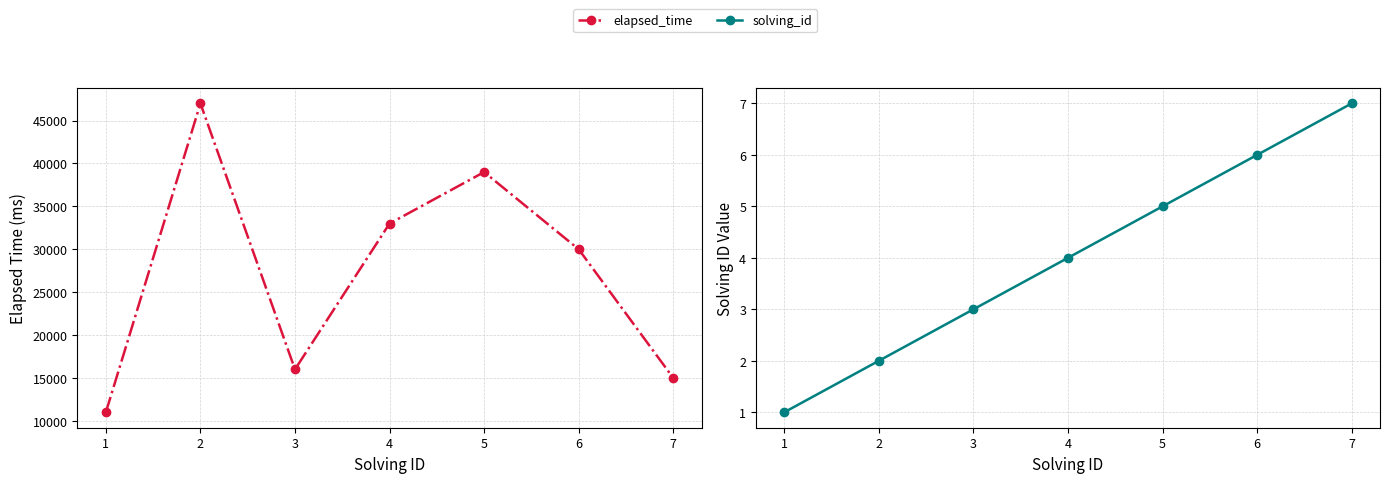

What is the total value across all series at 4?

33004